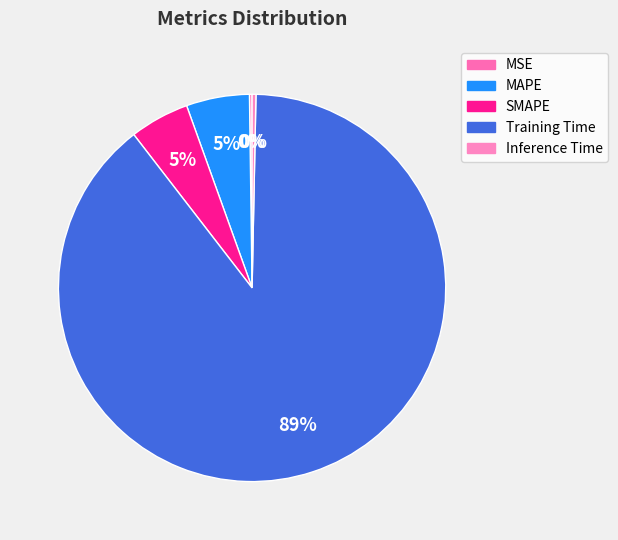

Does any single category account for the majority?

Yes